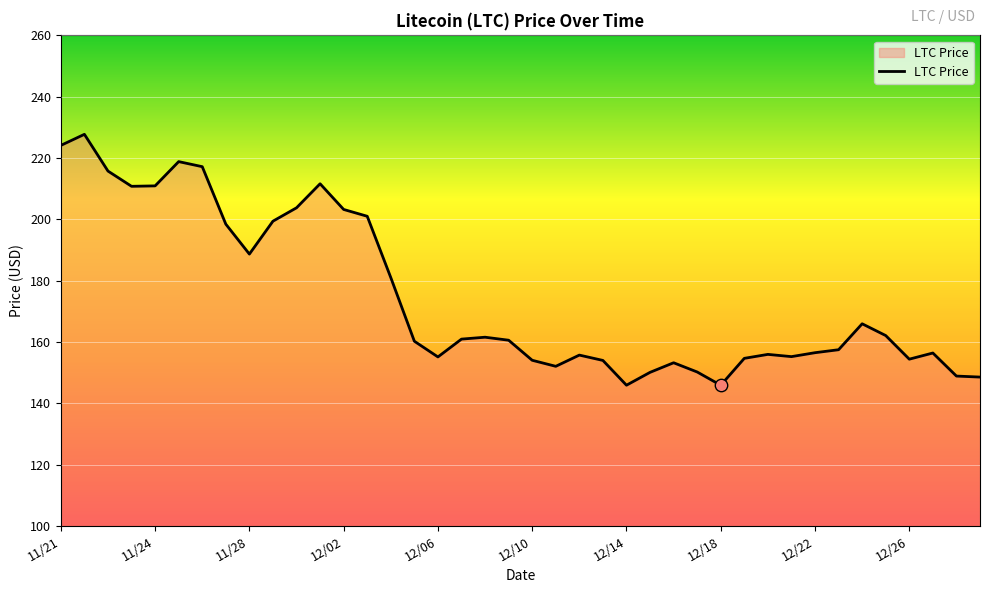

What is the difference between the maximum and minimum values?

81.8